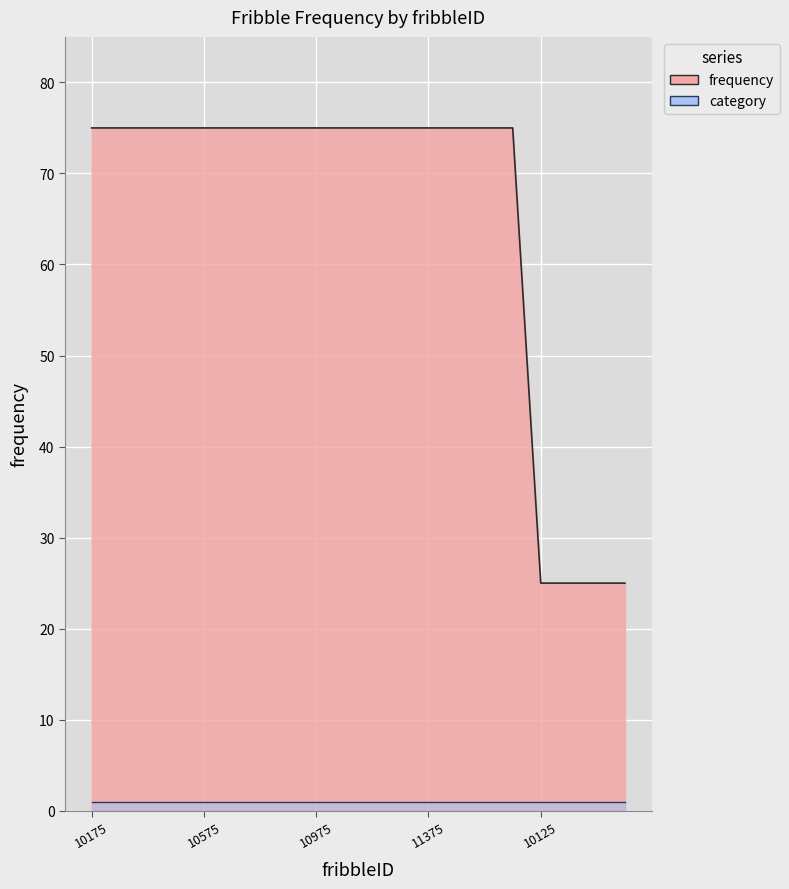

True or false: the data has more than 1 interior local peaks.

False